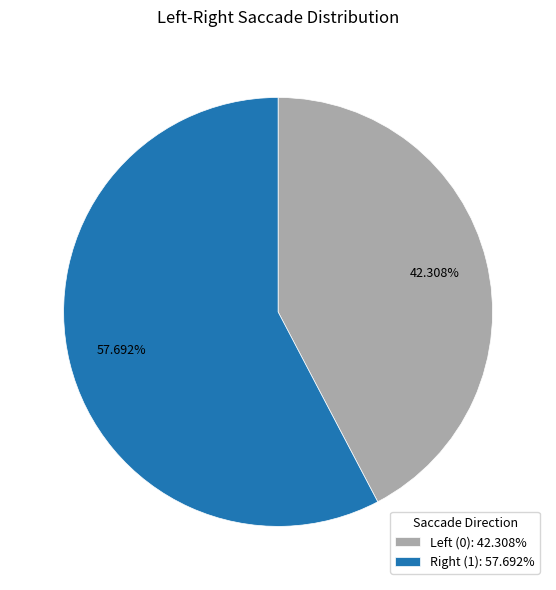

Which slice is the smallest?

Left (0)